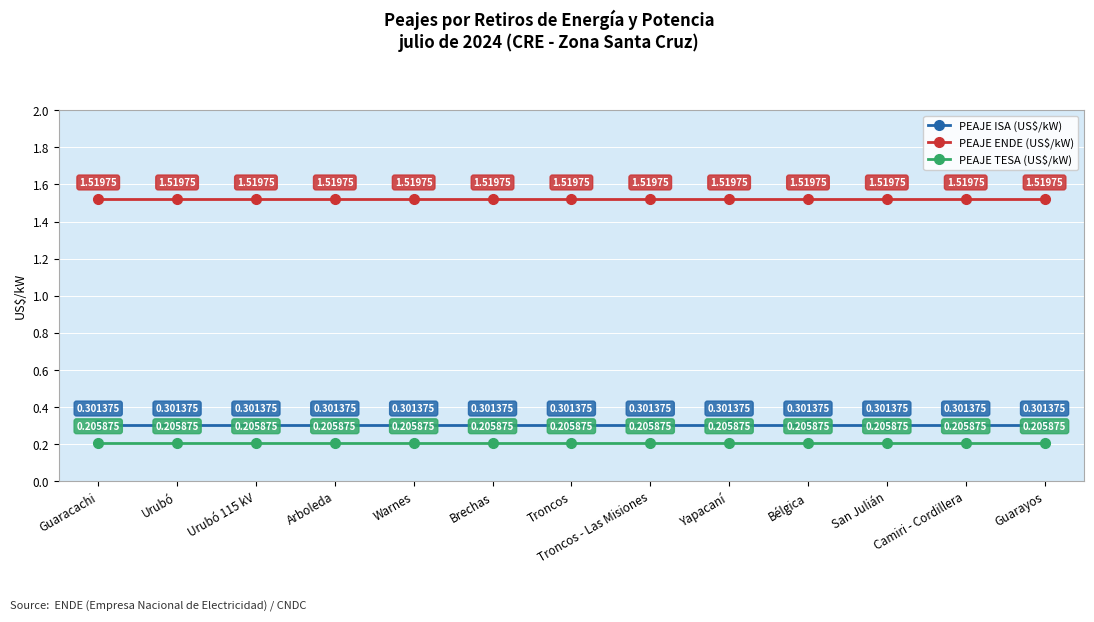

What is the value of the PEAJE ISA (US$/kW) point at the 6th from the left?

0.3